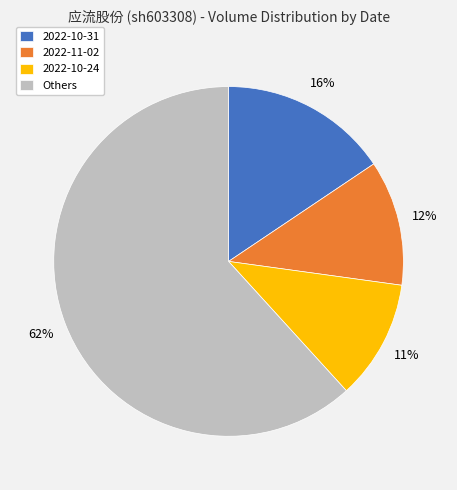

How many segments does this pie chart have?

4